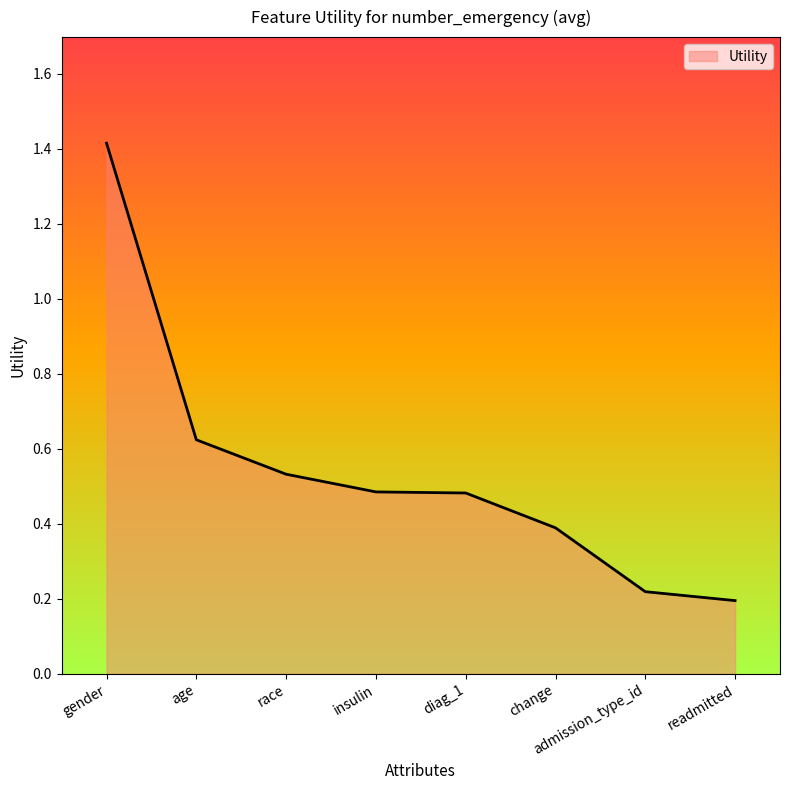

What is the sum of all values?

4.3